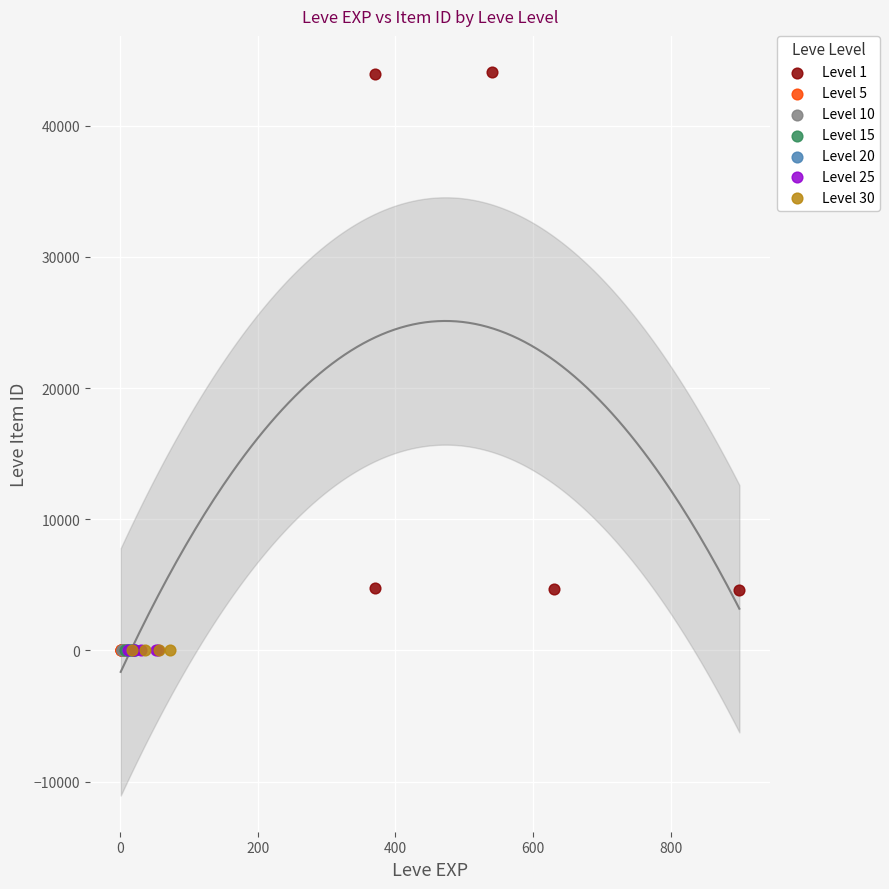

Which series reaches the maximum Y coordinate?

Level 1